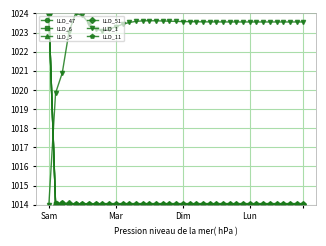

Which series ends up on top after the final intersection of LLD_5 and LLD_6?

LLD_5